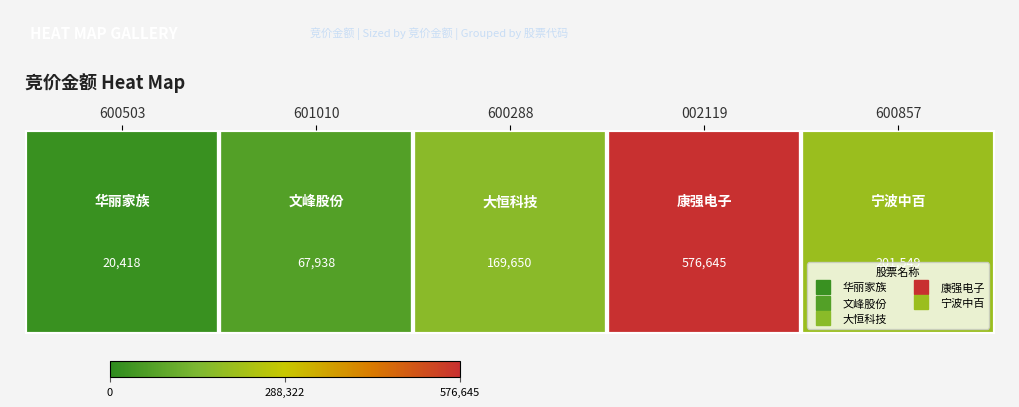

What is the change in value from 601010 to 002119?

+508707